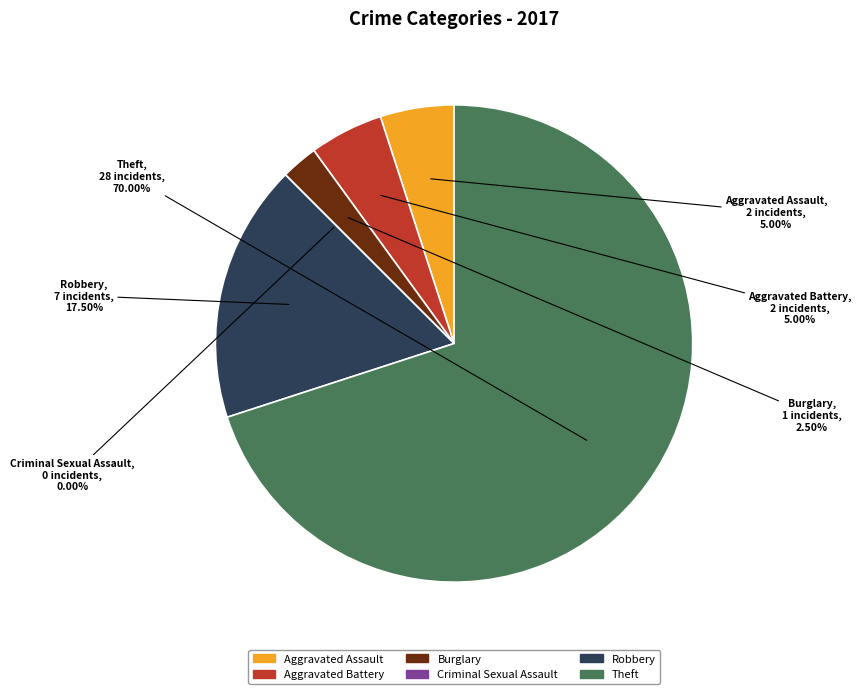

Which has a higher value, Theft or Burglary?

Theft